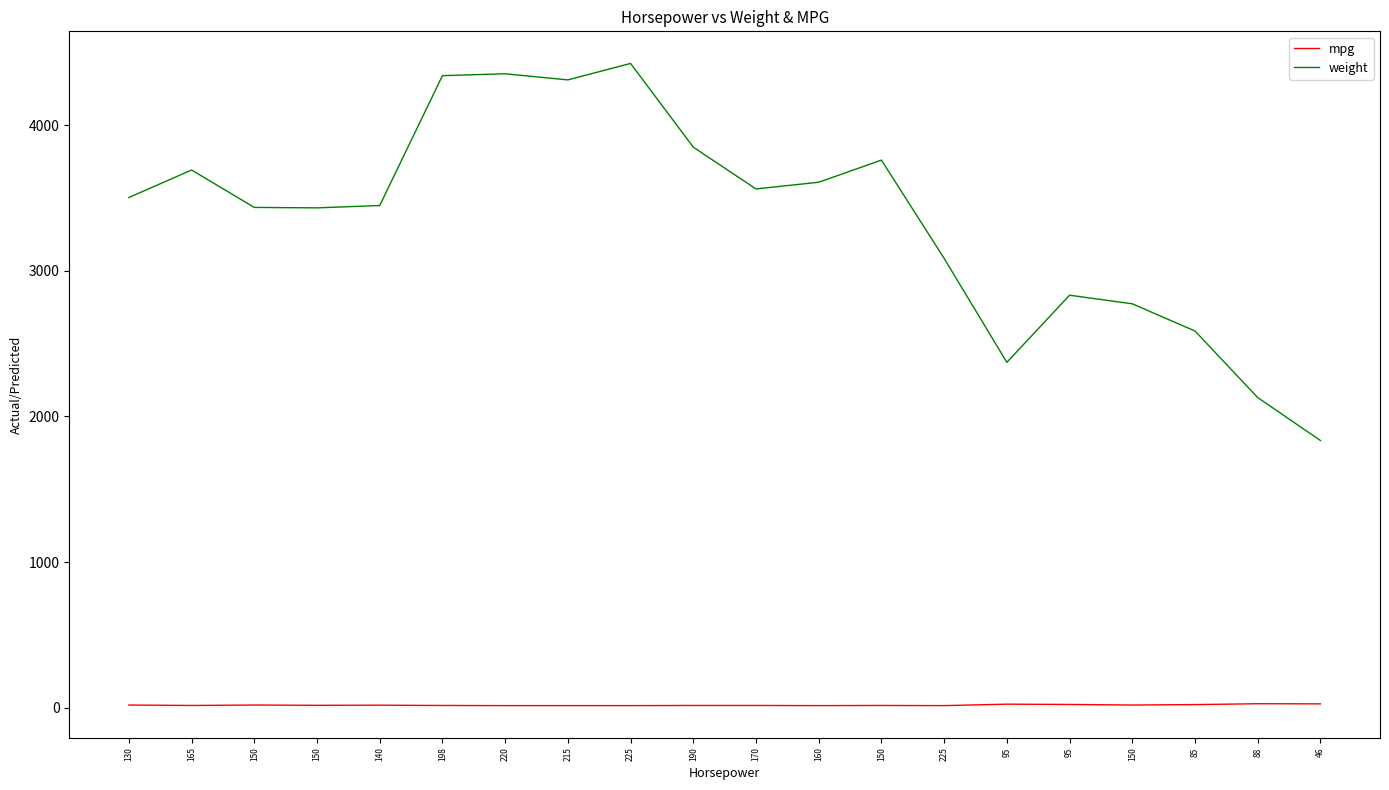

Does the chart have visible grid lines?

No